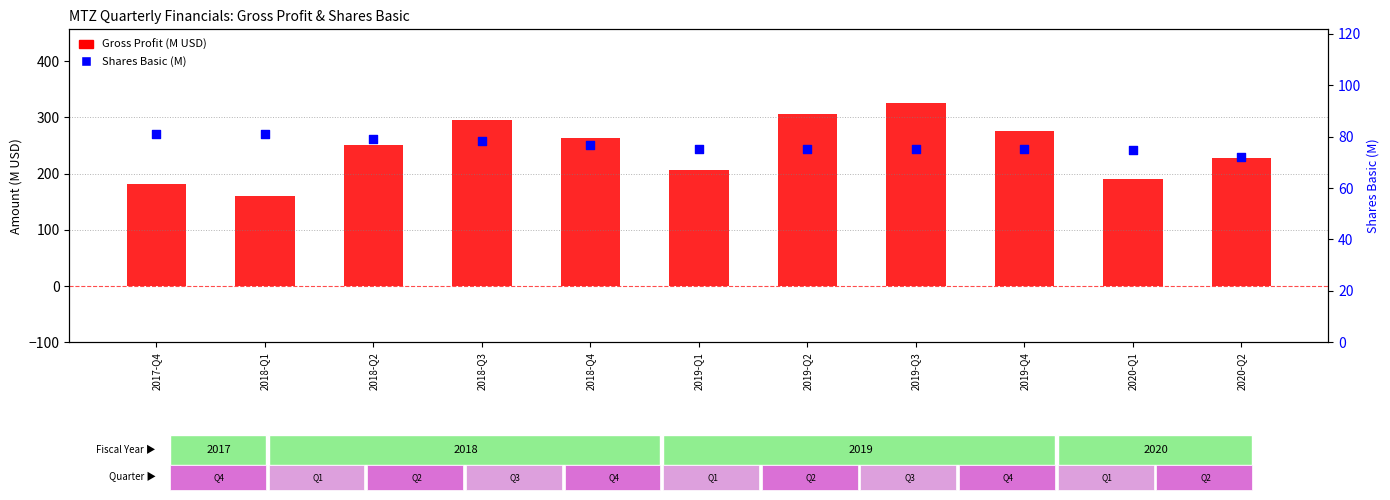

Which series has the largest Y range (max minus min)?

Gross Profit (M USD)